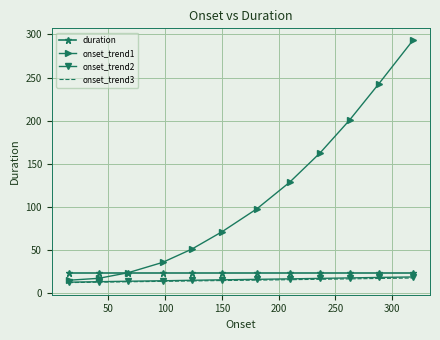

What is the sum of all onset_trend3 values?

181.7